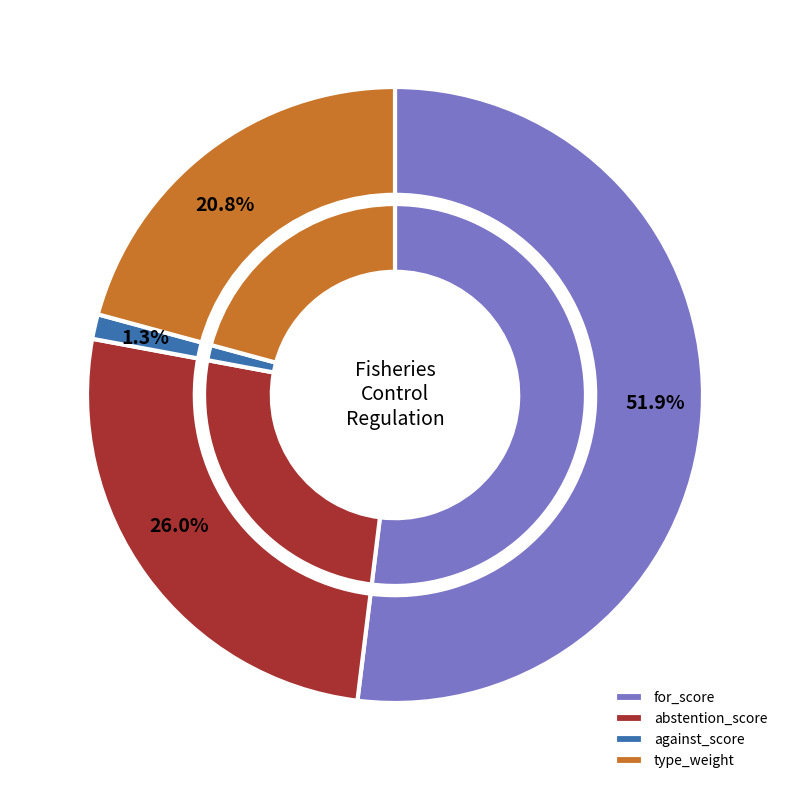

What is the largest slice in the pie chart?

For